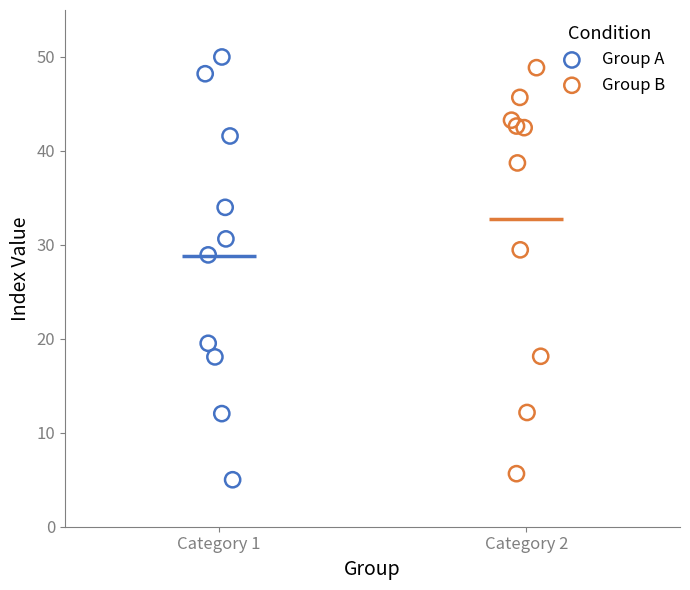

Which series has the largest Y range (max minus min)?

Group A